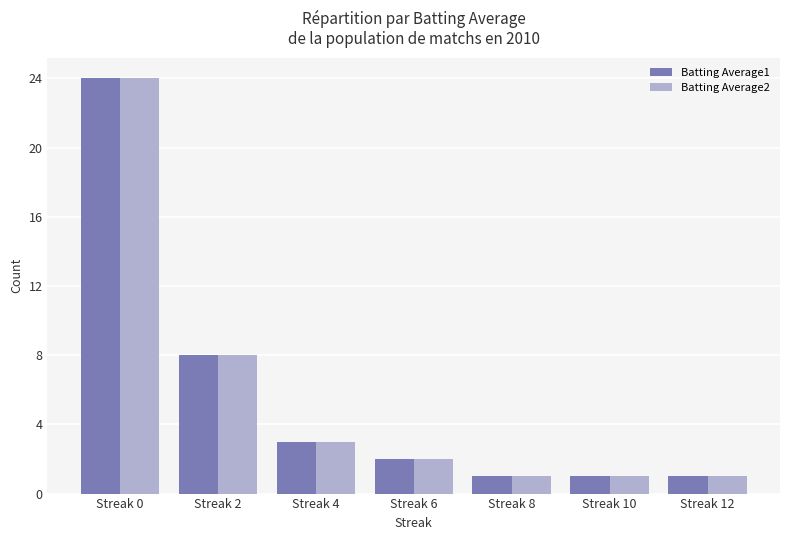

Are the bars grouped side by side (vs. stacked)?

Yes